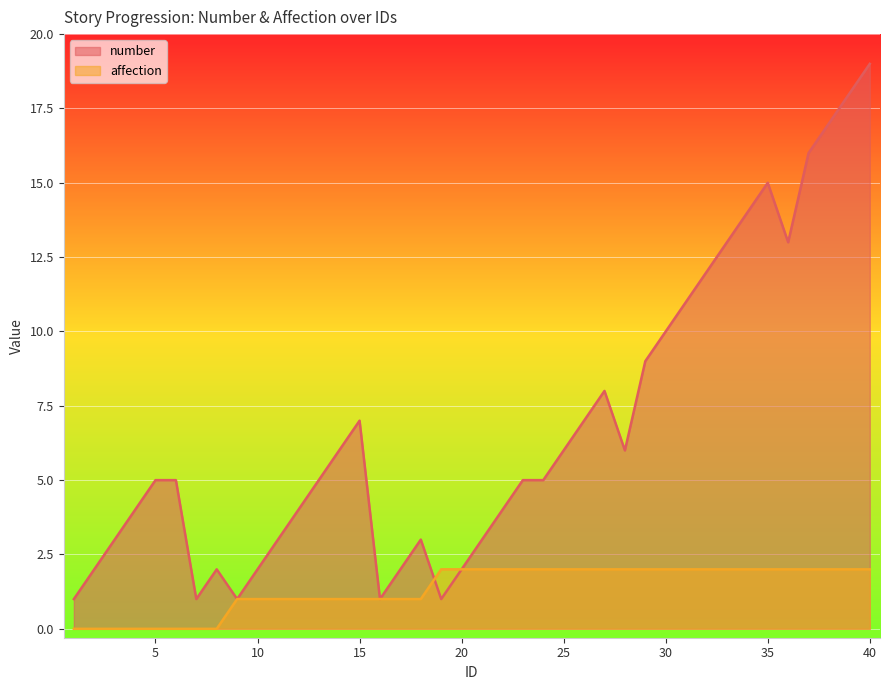

True or false: number has more than 2 interior local peaks.

True